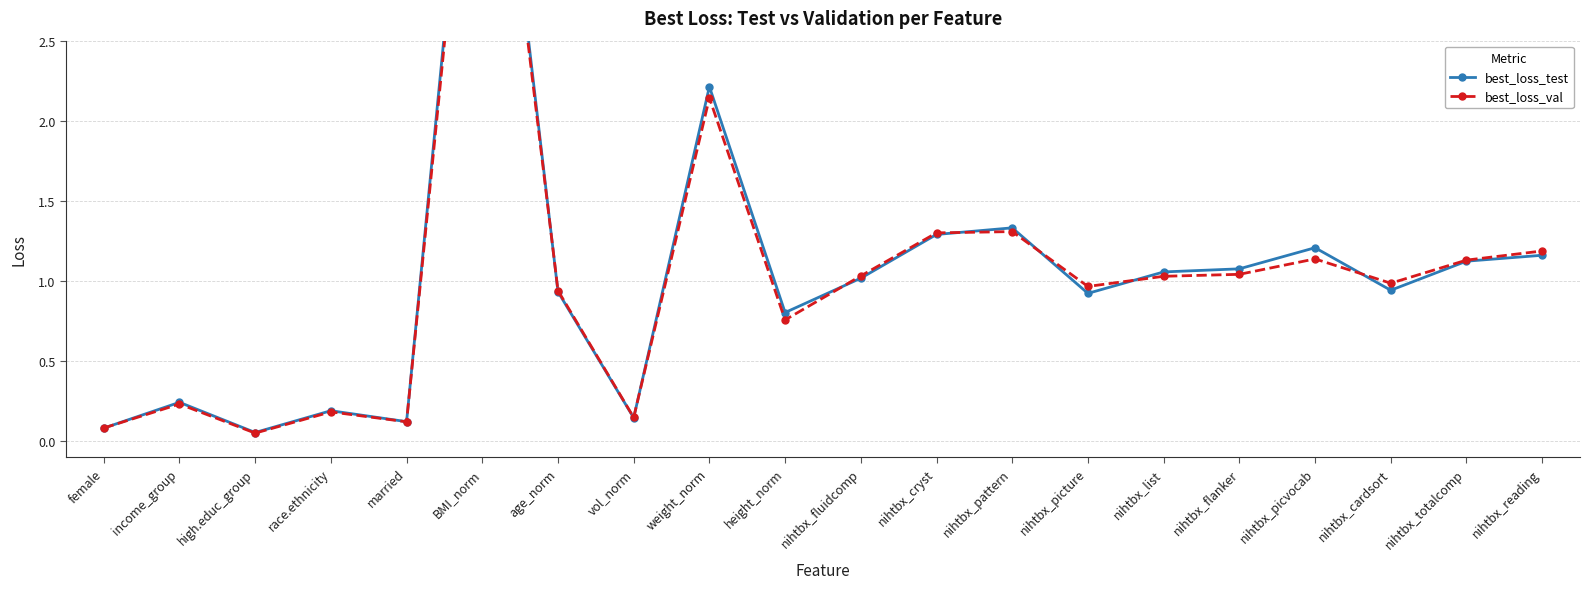

Reading left to right, list all the values displayed in this chart.

best_loss_test: 0.1	0.2	0.1	0.2	0.1	5.0	0.9	0.1	2.2	0.8	1.0	1.3	1.3	0.9	1.1	1.1	1.2	0.9	1.1	1.2
best_loss_val: 0.1	0.2	0.0	0.2	0.1	4.8	0.9	0.1	2.1	0.8	1.0	1.3	1.3	1.0	1.0	1.0	1.1	1.0	1.1	1.2